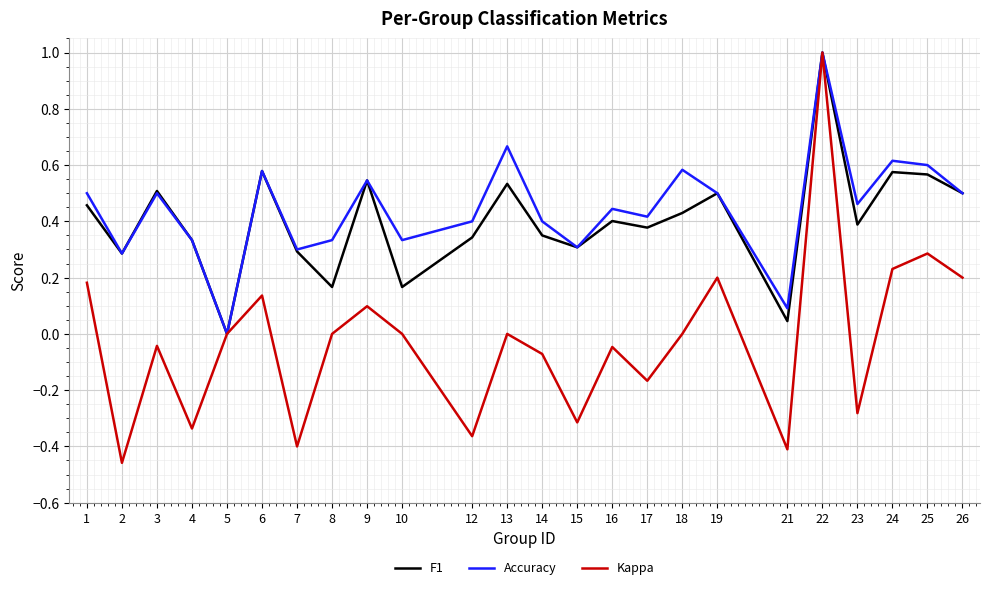

Is it true that F1 equals 0.3 at 4?

True